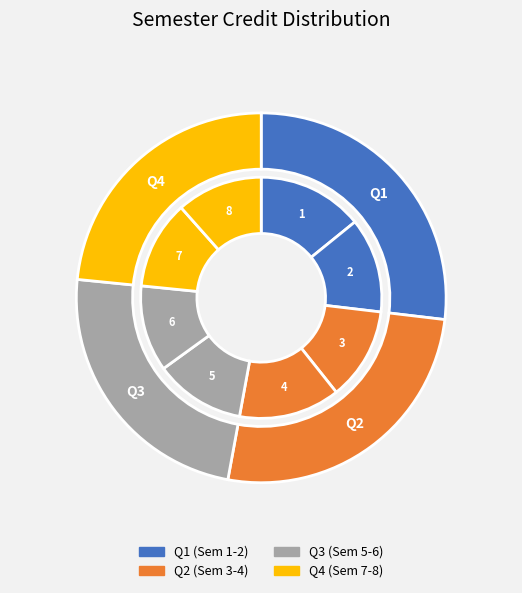

Is it true that 4 is 11% of the pie?

True